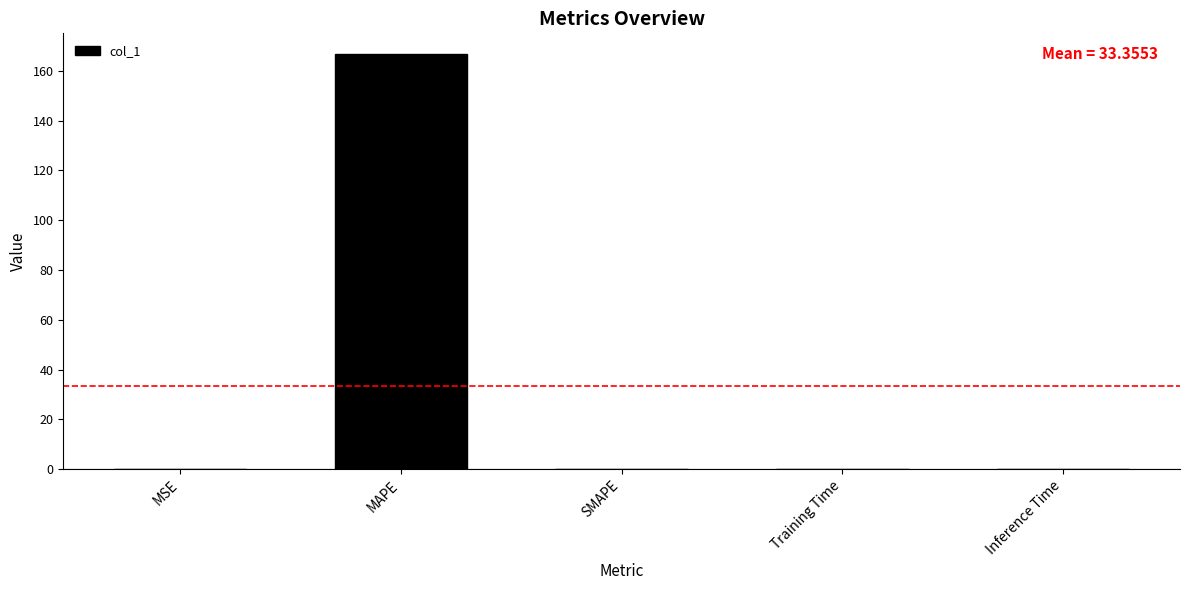

Which has a higher value, MAPE or SMAPE?

MAPE